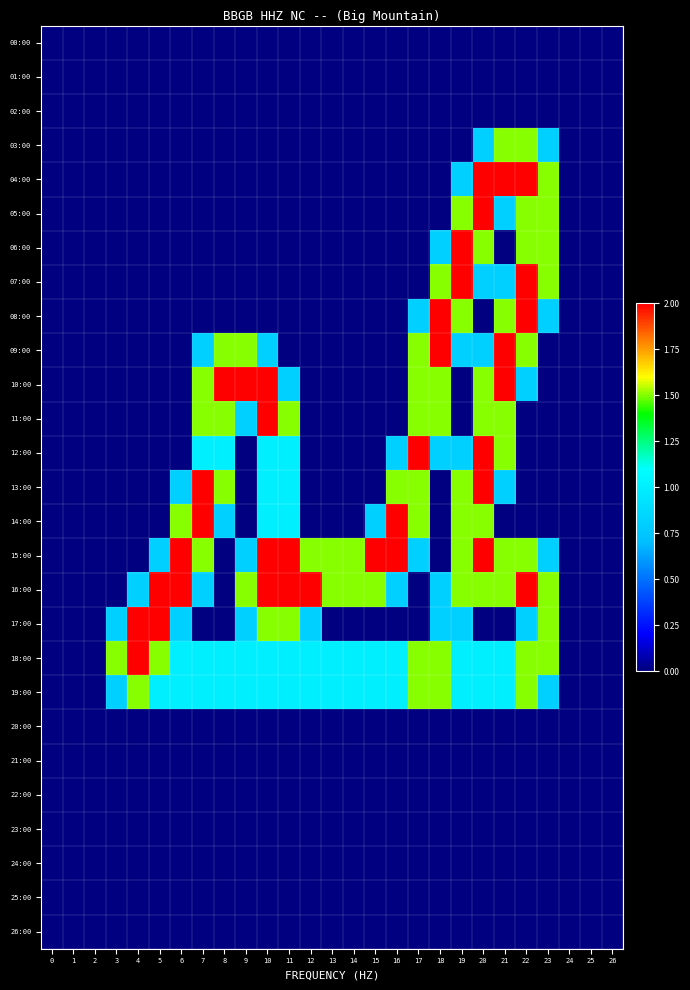

Which category has the highest value across all series?

20